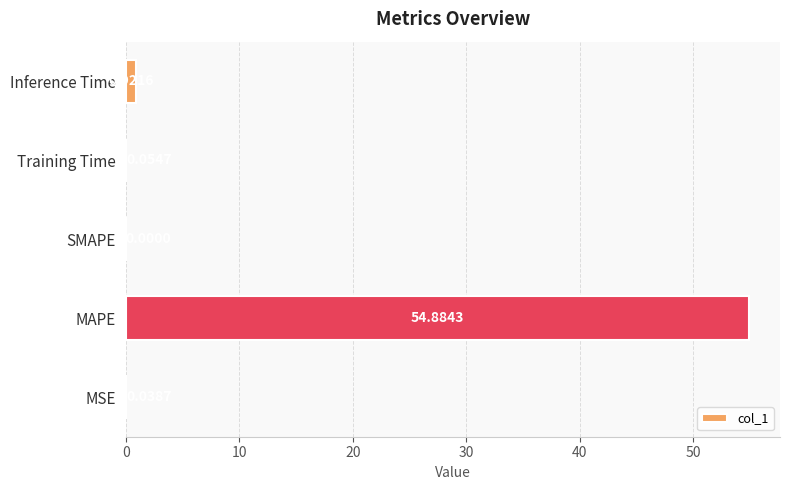

Where is the data nearest to the value 27?

Inference Time